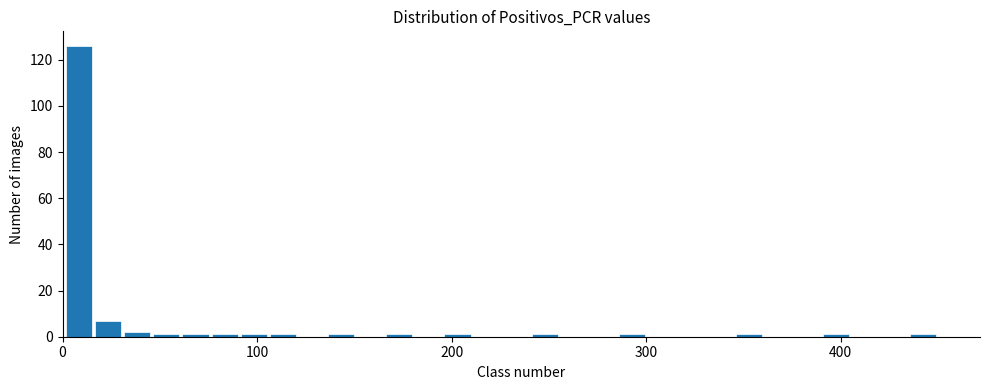

Around what value on the x-axis is the tallest bar? Give the approximate position of its centre, as read against the axis.

10